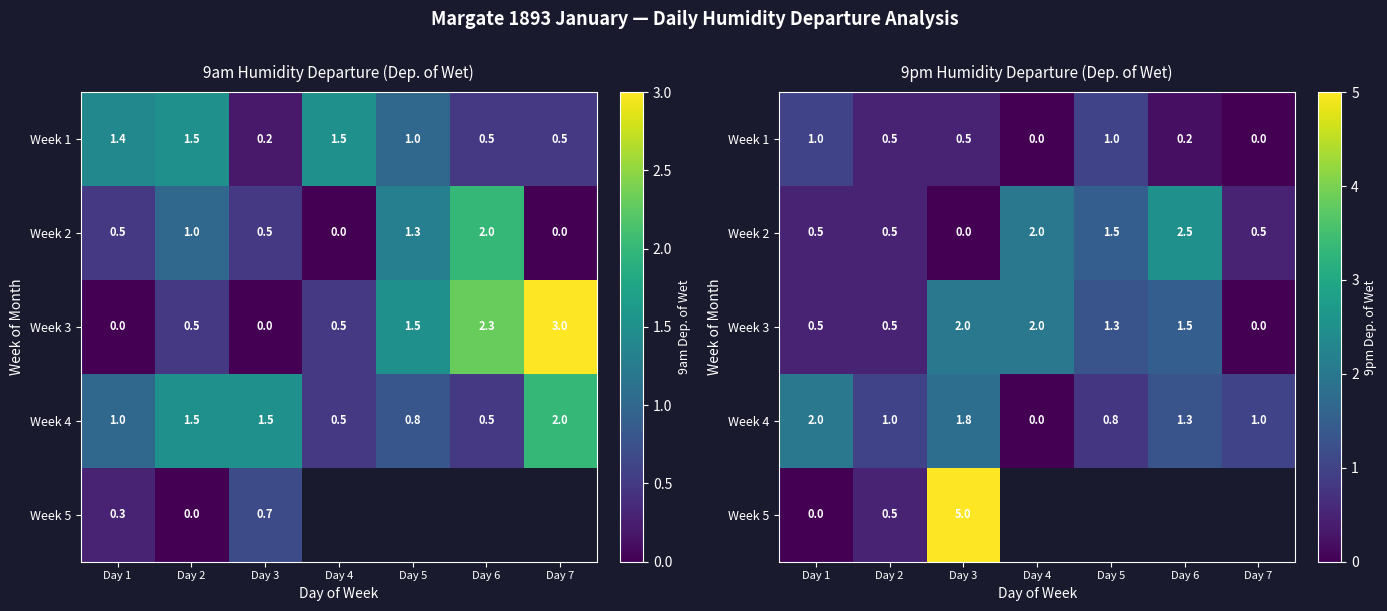

List the series in order of their peak value, lowest first.

Week 1, Week 3, Week 4, Week 2, Week 5